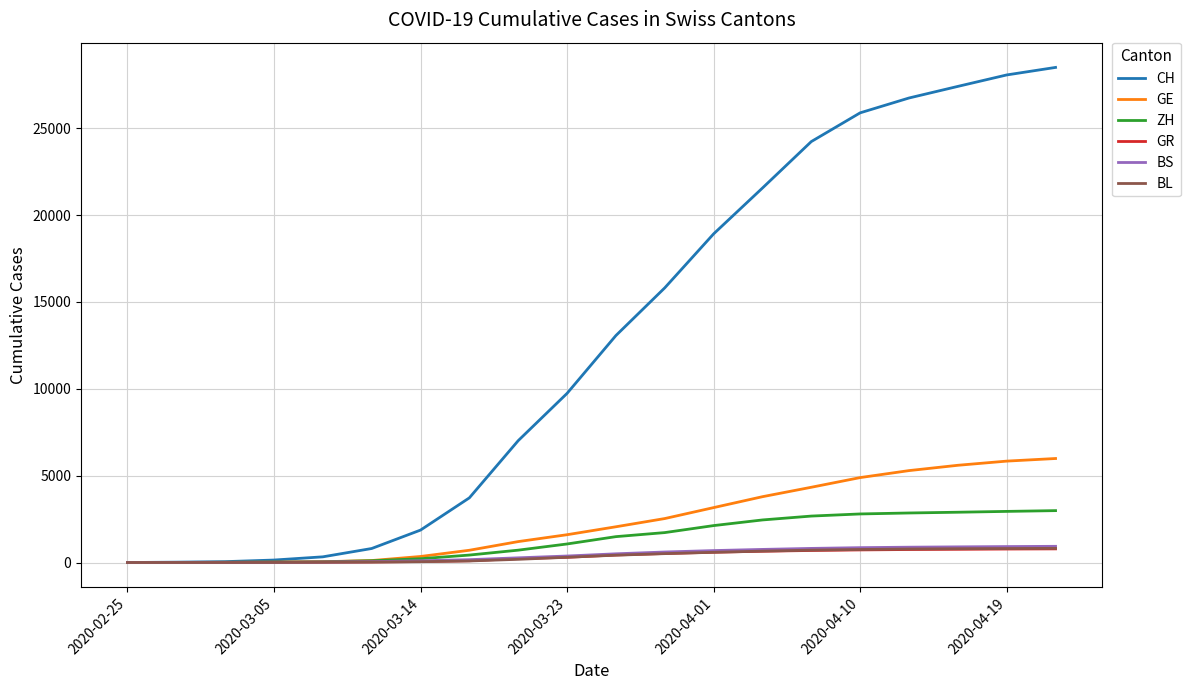

Which series has the widest spread of values?

CH